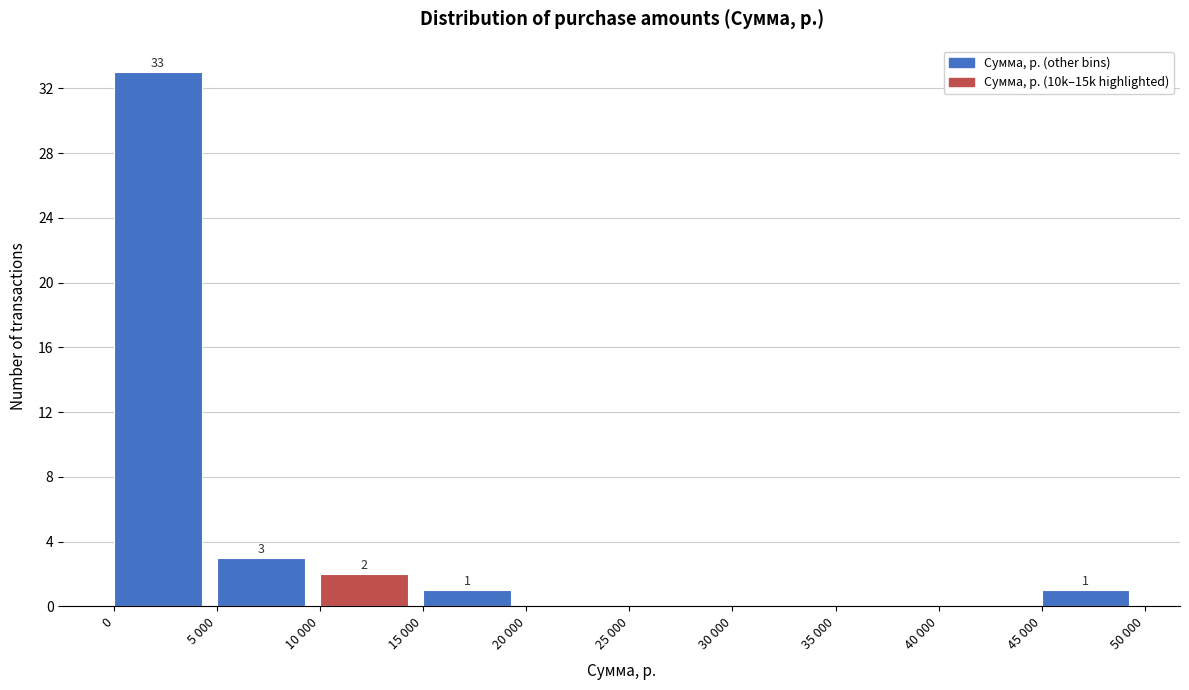

Reading left to right, list all the values displayed in this chart.

0=33	5 000=3	10 000=2	15 000=1	20 000=0	25 000=0	30 000=0	35 000=0	40 000=0	45 000=1